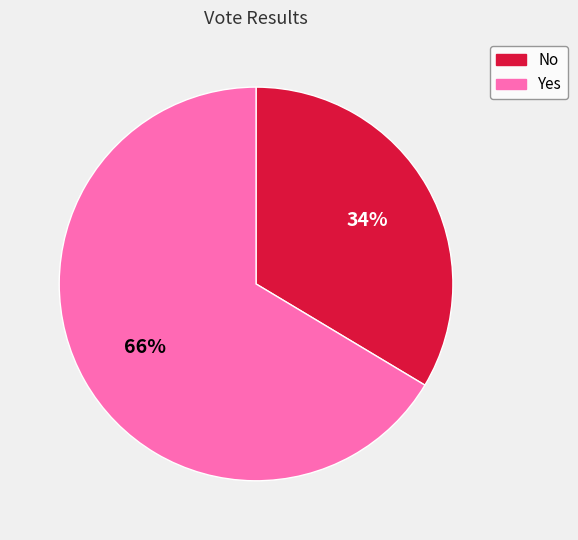

How many segments does this pie chart have?

2